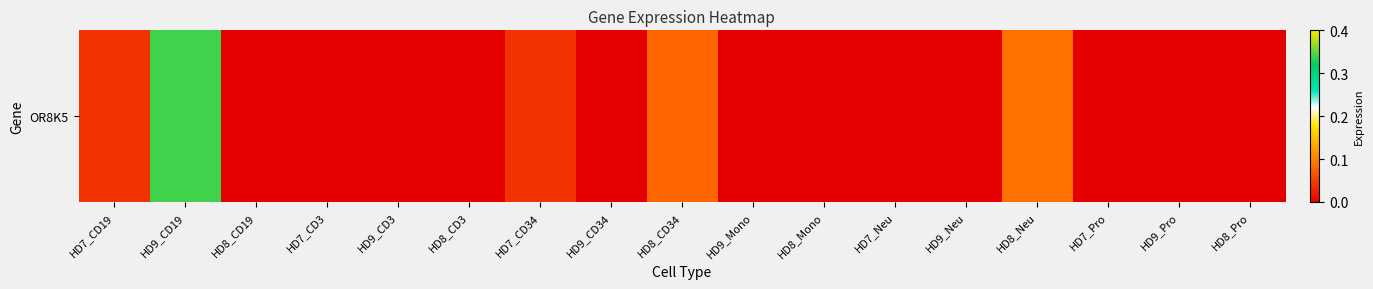

List the labels in order of value, largest first.

HD9_CD19, HD8_Neu, HD8_CD34, HD7_CD19, HD7_CD34, HD8_CD19, HD7_CD3, HD9_CD3, HD8_CD3, HD9_CD34, HD9_Mono, HD8_Mono, HD7_Neu, HD9_Neu, HD7_Pro, HD9_Pro, HD8_Pro